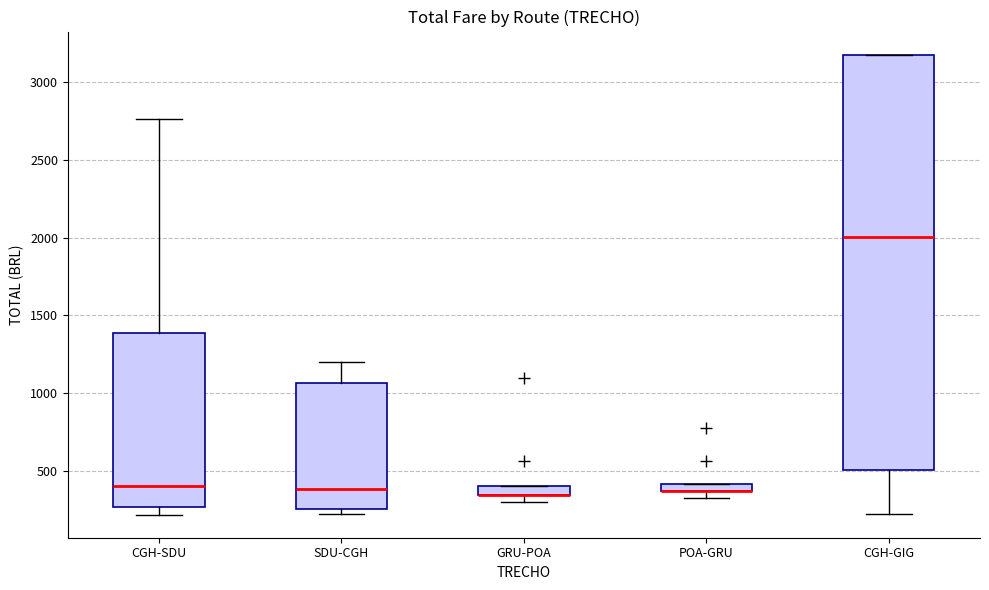

Comparing the boxes themselves (not the whiskers), which one is the tallest?

CGH-GIG